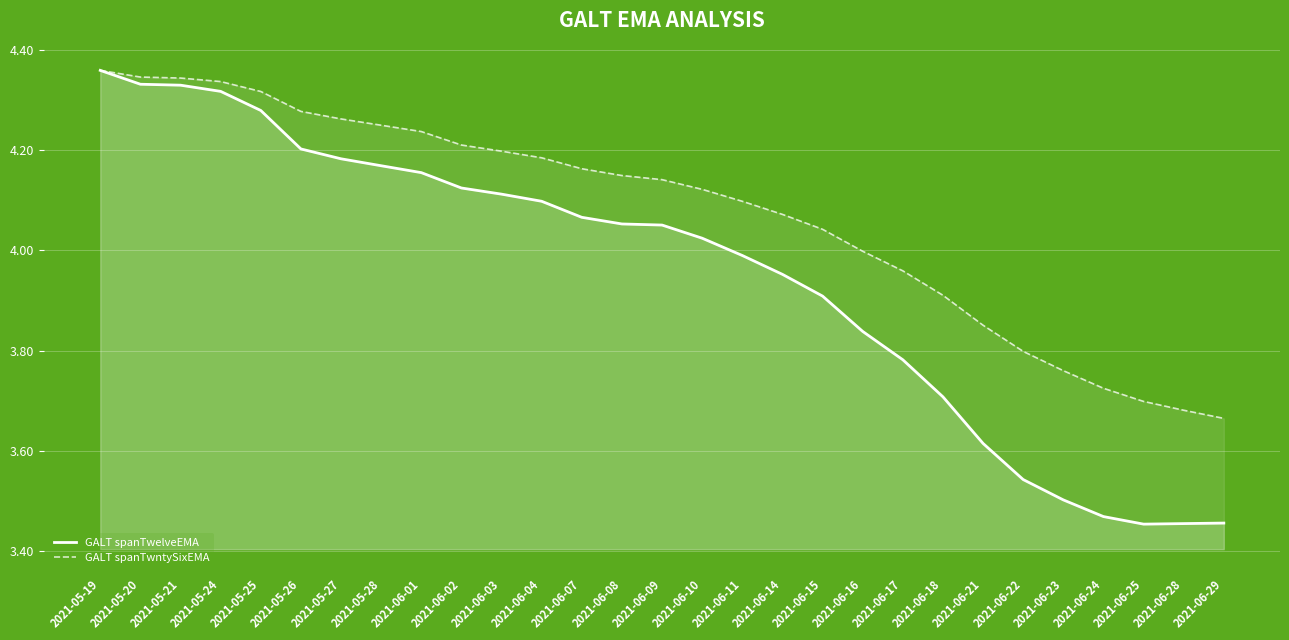

At which label does GALT spanTwelveEMA reach its minimum?

2021-06-25